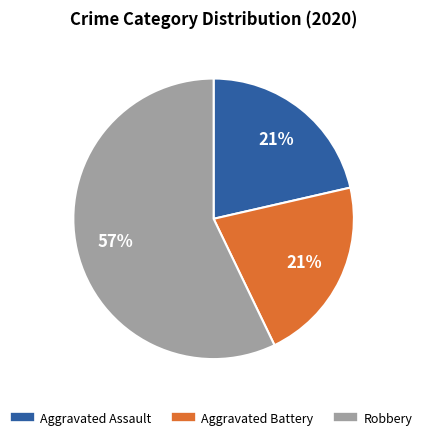

What is the ratio of the value at Robbery to the value at Aggravated Assault?

2.7